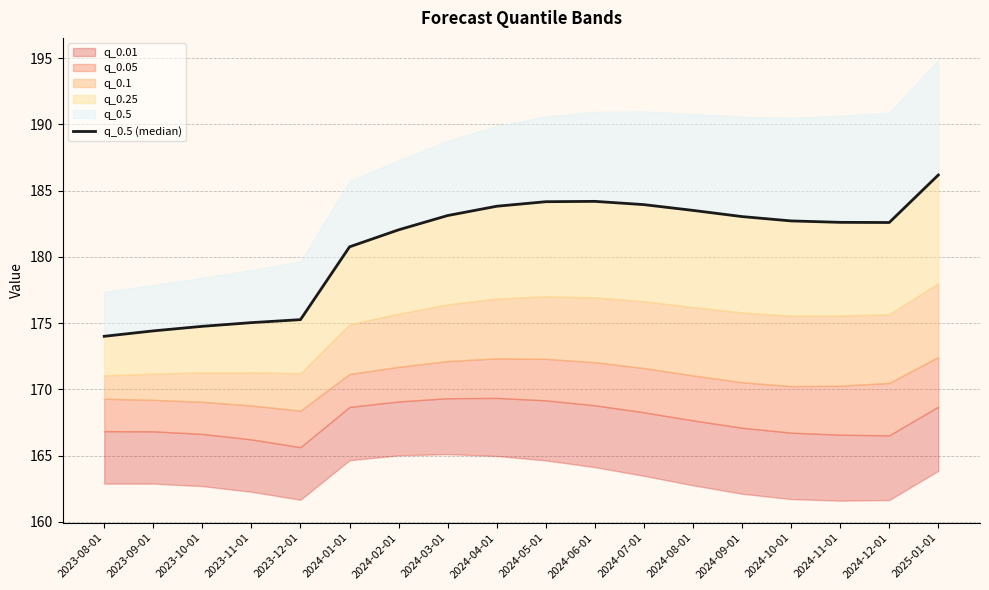

The chart shows a value of 307.6 at 2024-11-01. True or false?

False